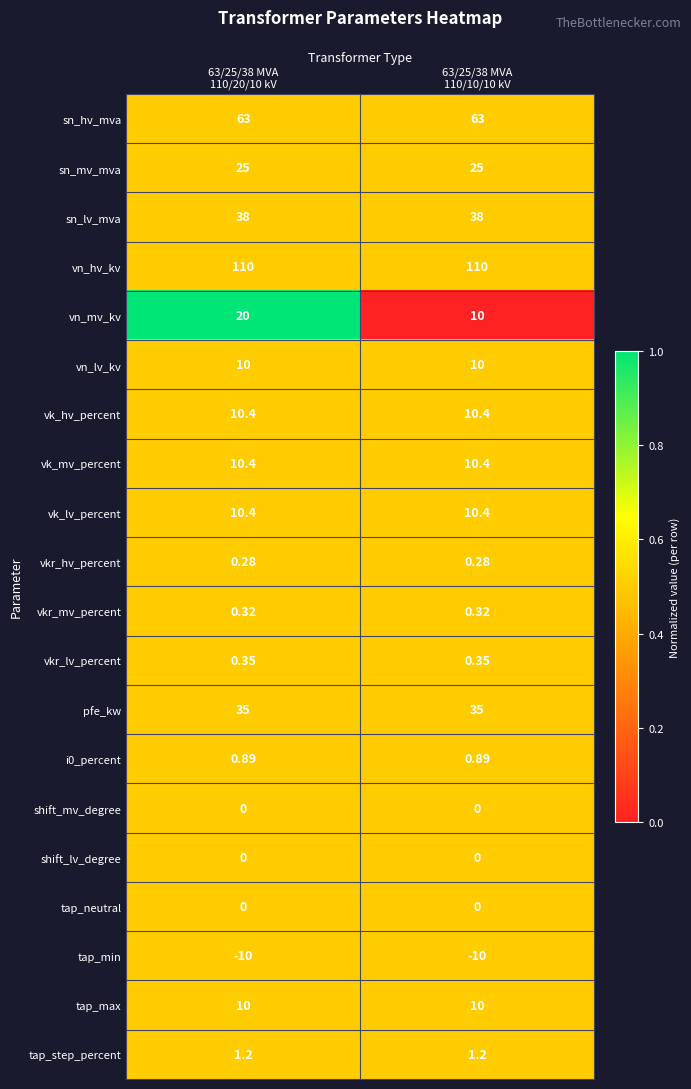

Which series has the largest range (max minus min)?

vn_mv_kv